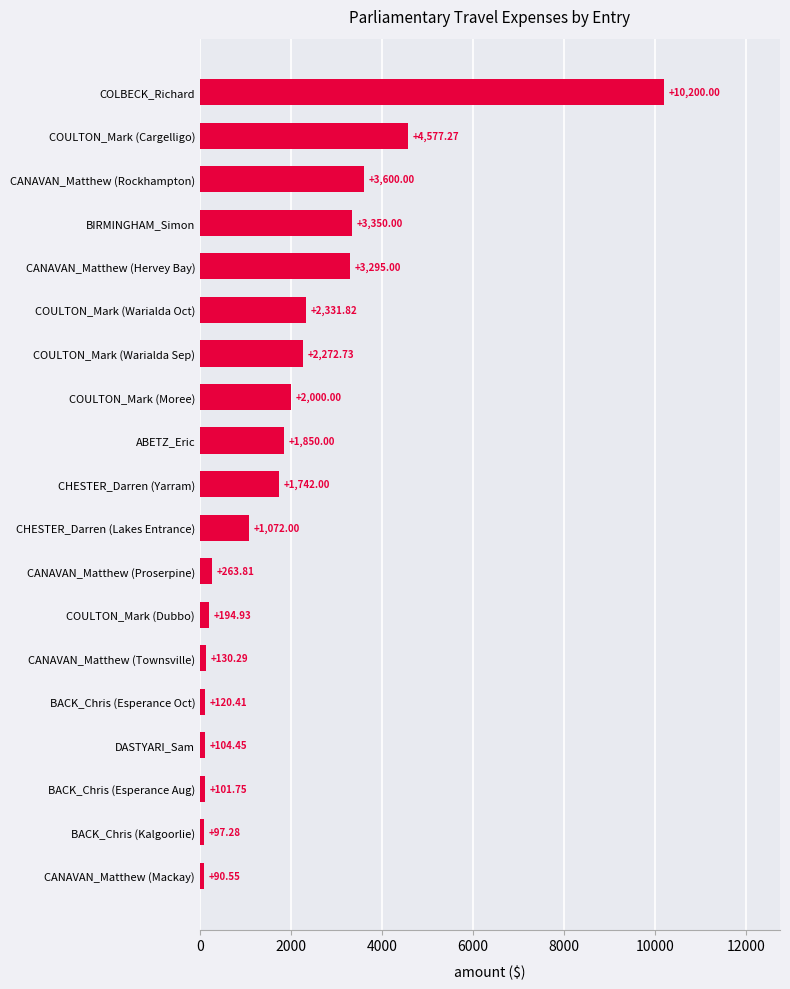

What is the average value?

1968.1